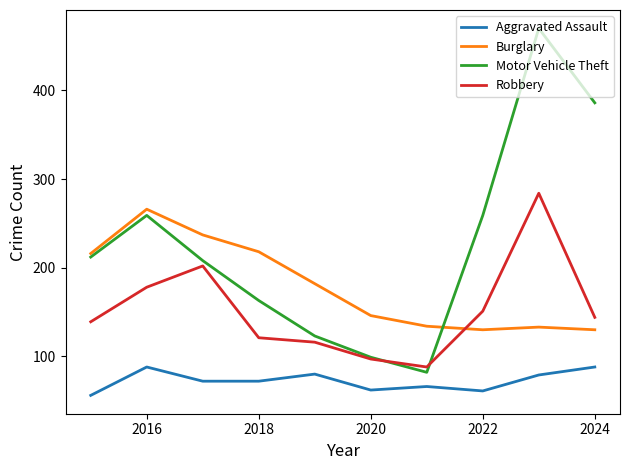

True or false: Burglary and Aggravated Assault cross at least once.

False